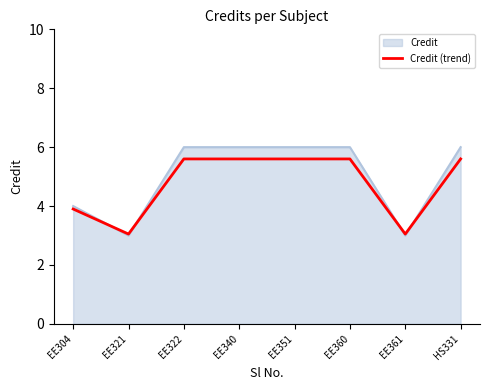

The Credit series shows 6.0 at EE360. True or false?

True